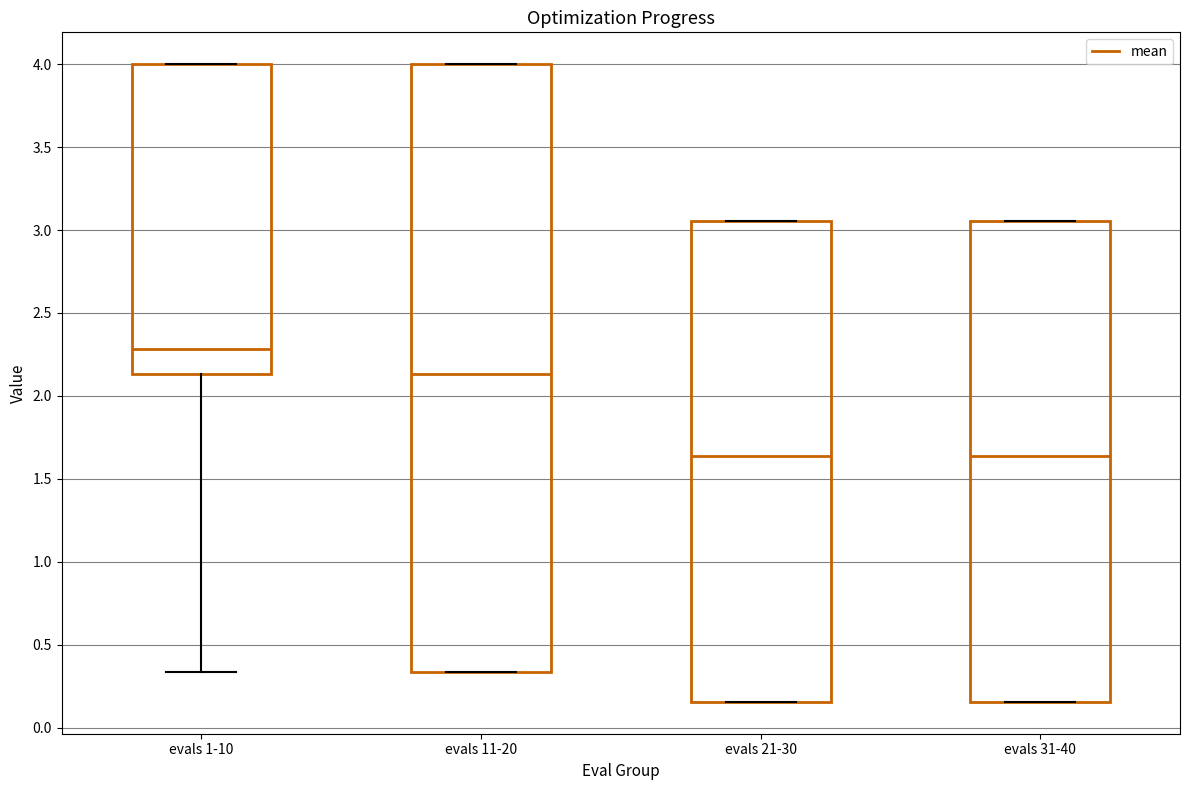

Reading left to right, read every box against the y-axis: the position of its median line, the range the box covers, and the ends of its whiskers. The values are not printed on the chart, so give them approximately, as read against the axis.

evals 1-10: median 2.30, box 2.15 to 4.00, whiskers 0.35 to 4.00
evals 11-20: median 2.15, box 0.35 to 4.00, whiskers 0.35 to 4.00
evals 21-30: median 1.65, box 0.15 to 3.05, whiskers 0.15 to 3.05
evals 31-40: median 1.65, box 0.15 to 3.05, whiskers 0.15 to 3.05